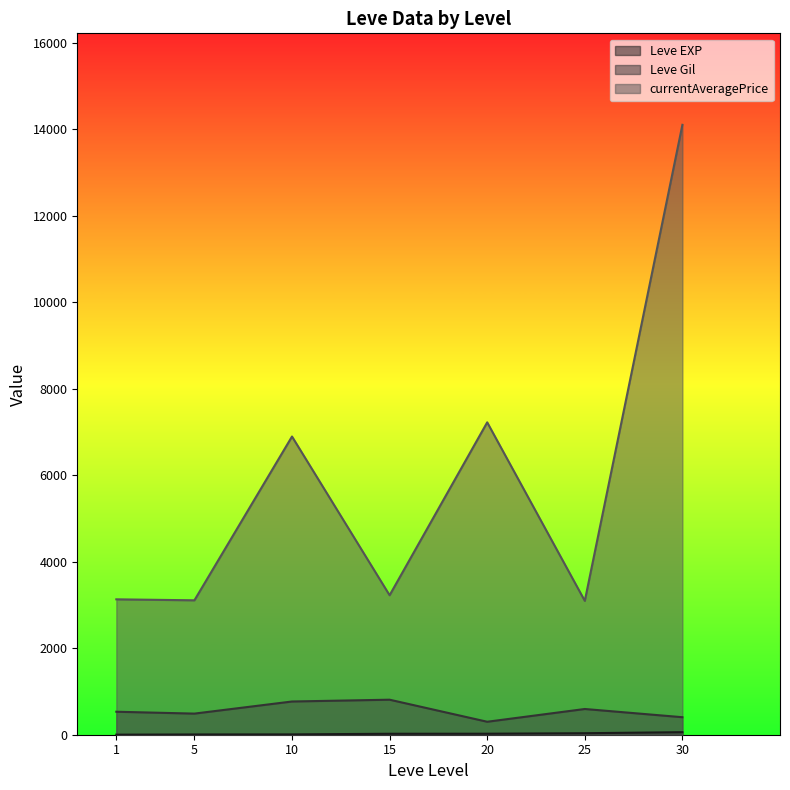

The Leve EXP series shows 0 at 1. True or false?

False